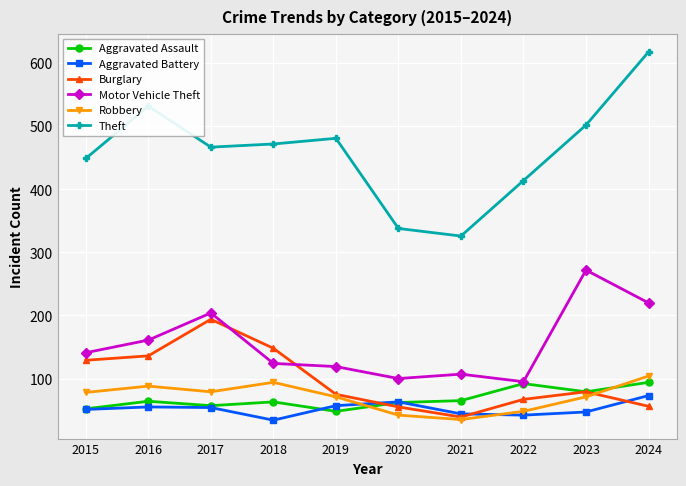

What is the difference between the maximum and second lowest values in the Robbery series?

62